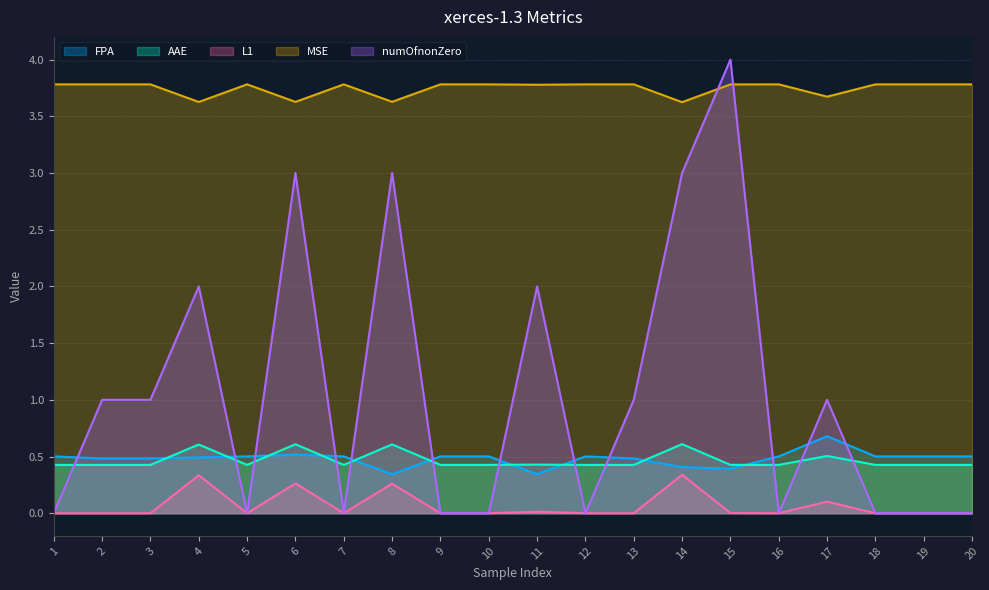

What is the difference between the highest and lowest values at 2?

3.8